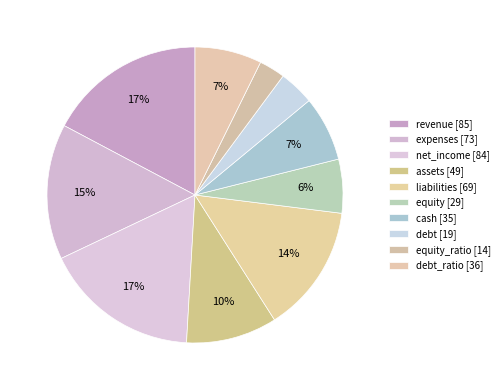

How many slices are in this pie chart?

10